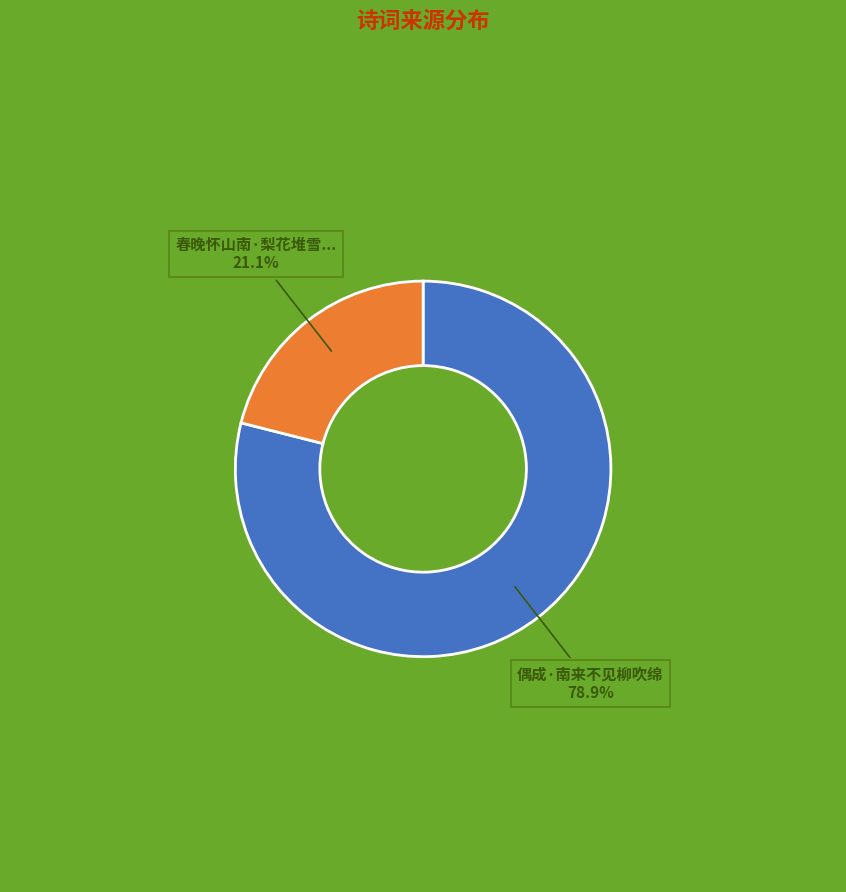

Is there a majority slice in this chart?

Yes